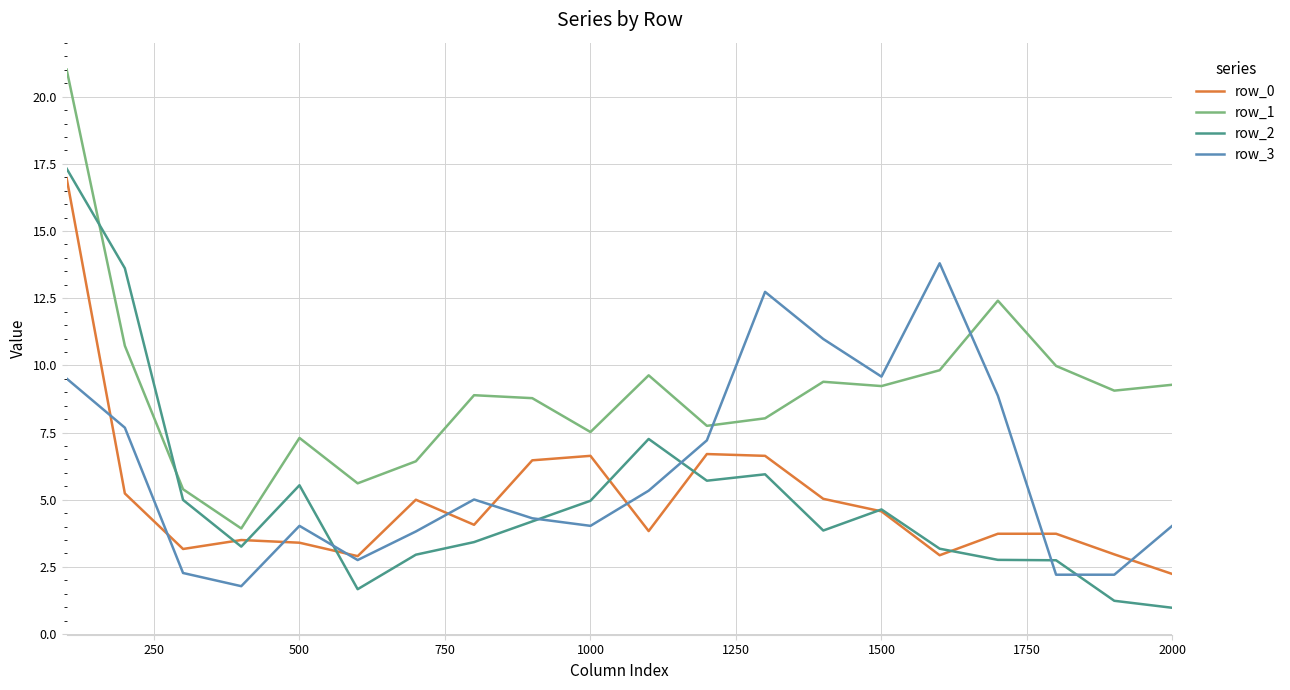

What is the maximum value shown in the chart?

21.0